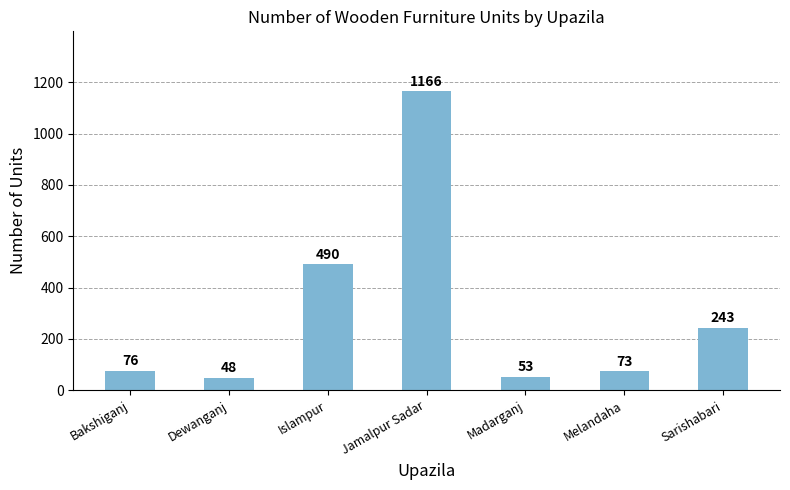

What is the change in value from Islampur to Madarganj?

-437